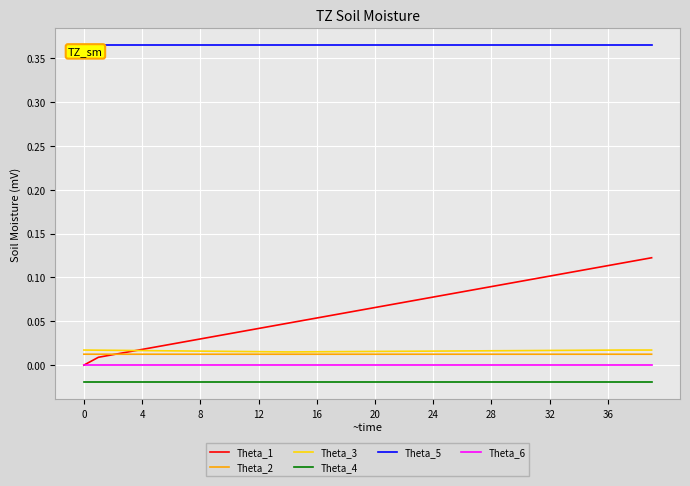

Which series has the largest total across all categories?

Theta_5